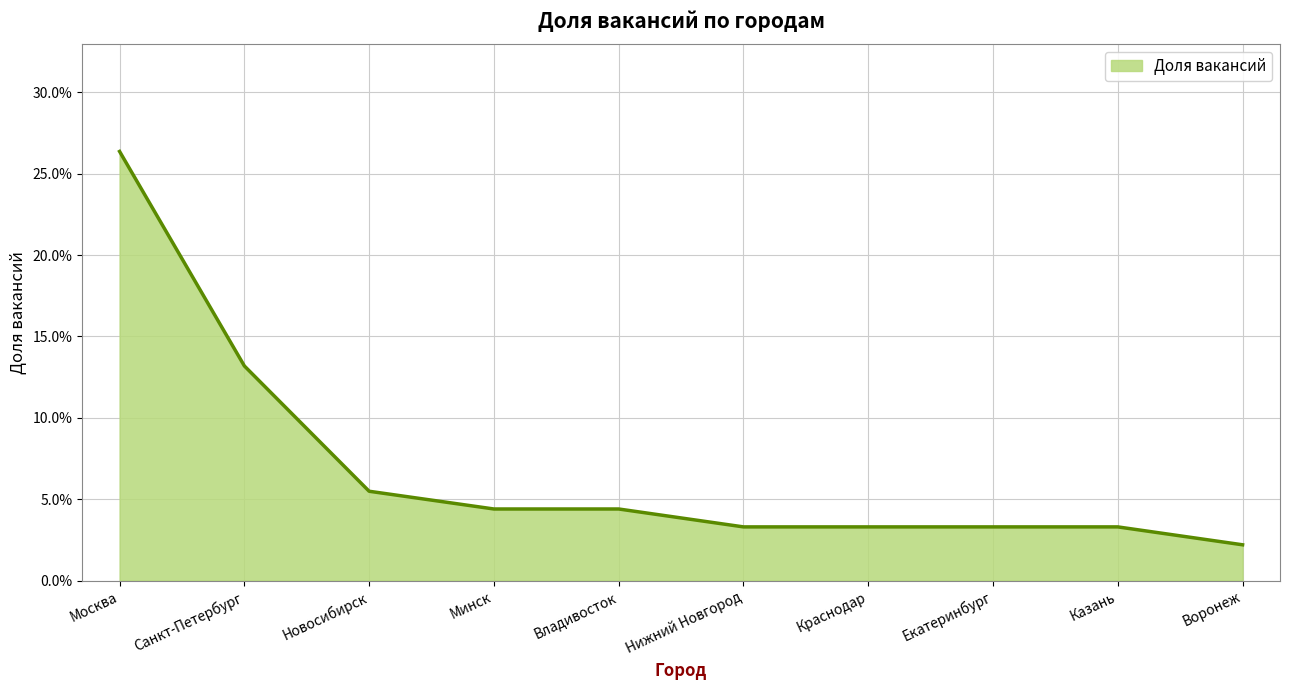

What is the label of the 2nd point from the left?

Санкт-Петербург